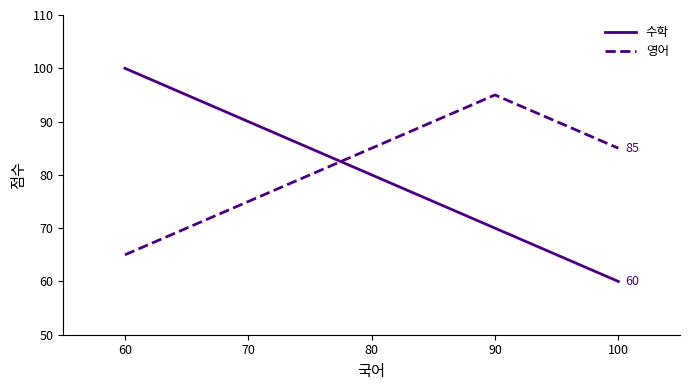

Which series ends up on top after the final intersection of 영어 and 수학?

영어